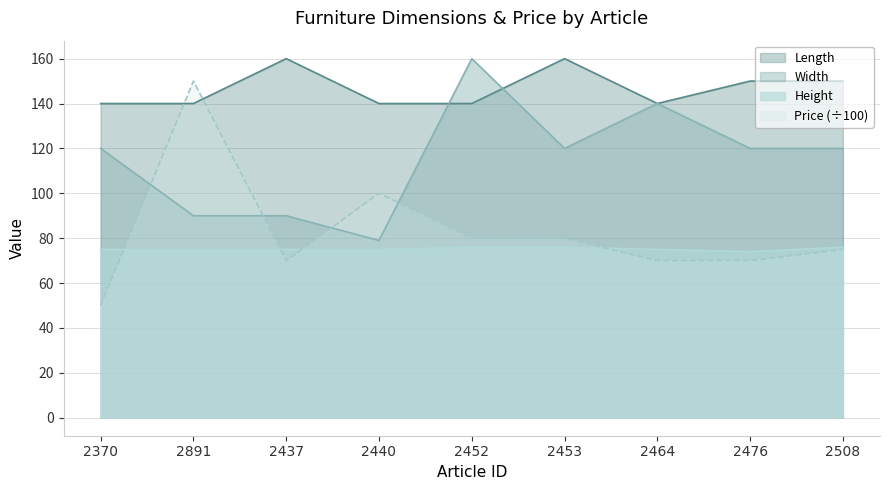

How many data points in Width are above 120?

2